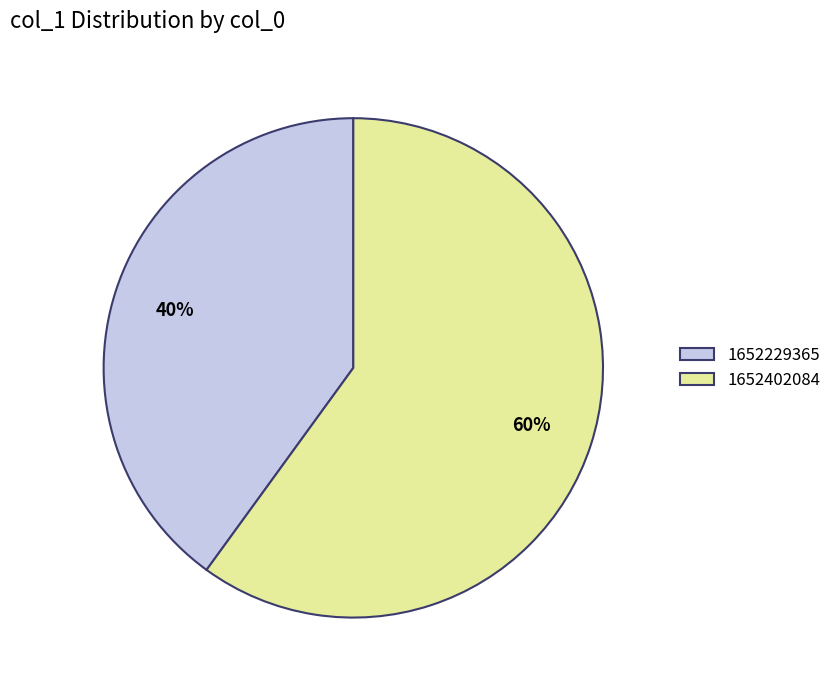

The 1652229365 slice represents 32% of the pie. True or false?

False